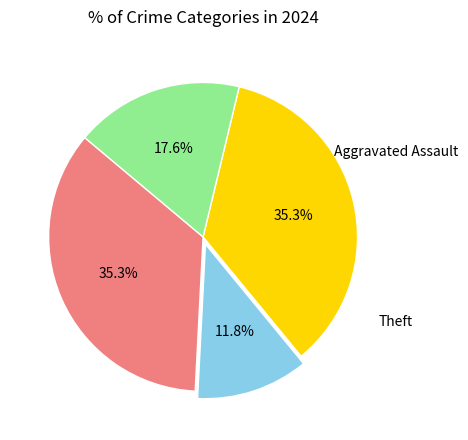

Is there a majority slice in this chart?

No